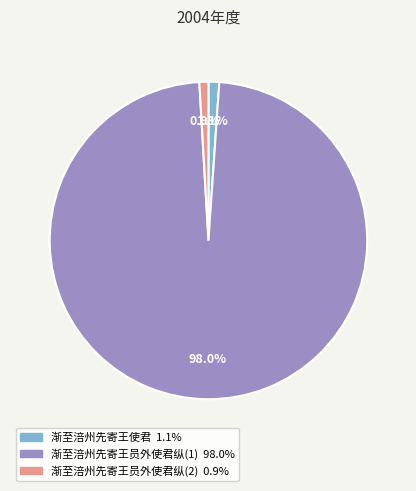

Is there any slice that represents more than half of the pie?

Yes